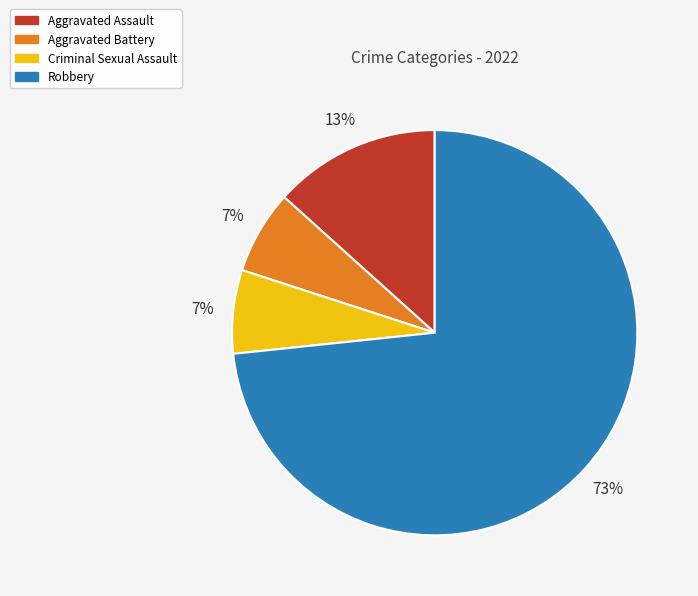

To the nearest percent, what is the average slice percentage?

25%